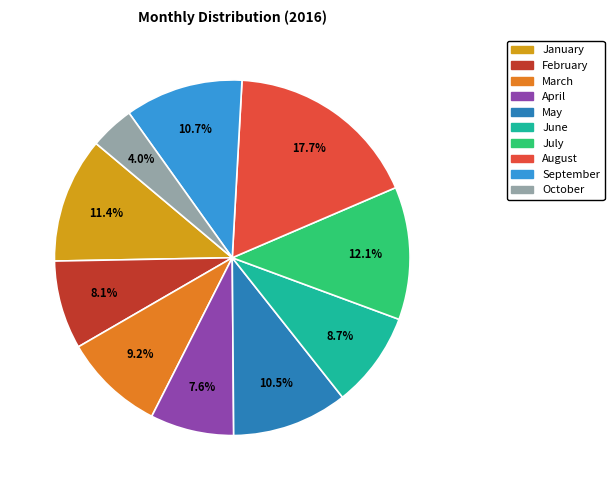

To the nearest percent, what percentage of the pie is September?

11%